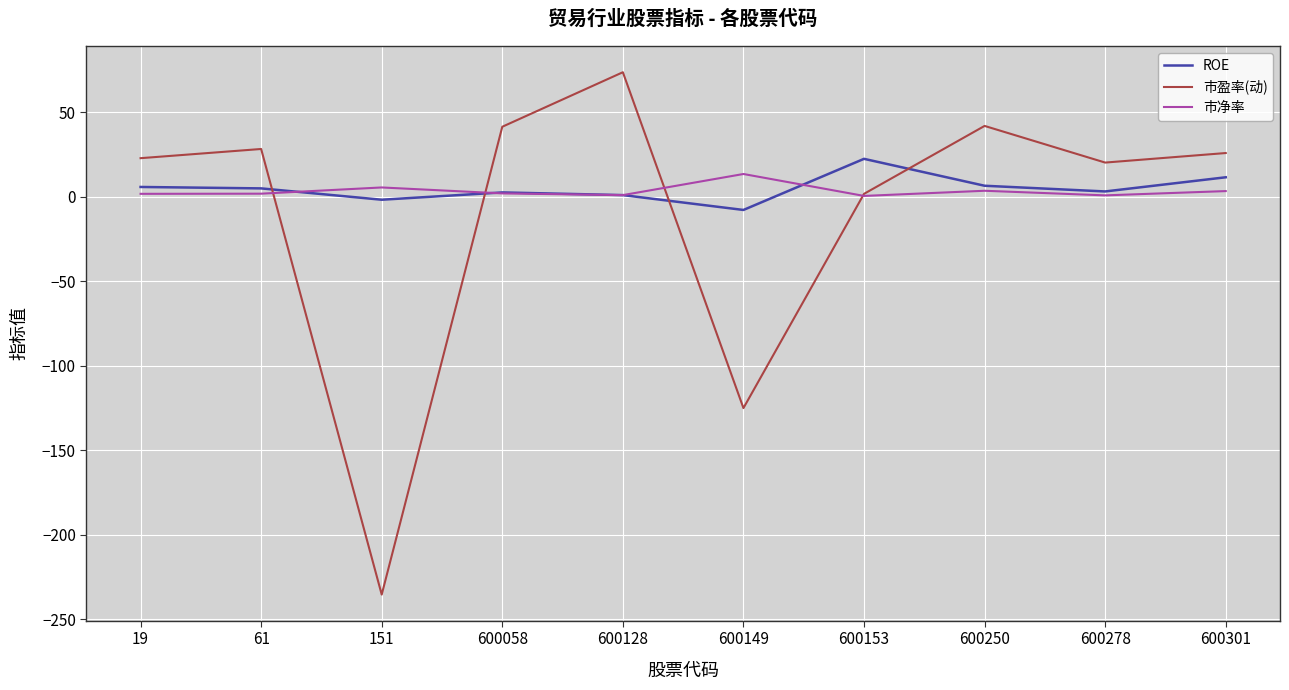

How many times do ROE and 市盈率(动) cross each other?

4